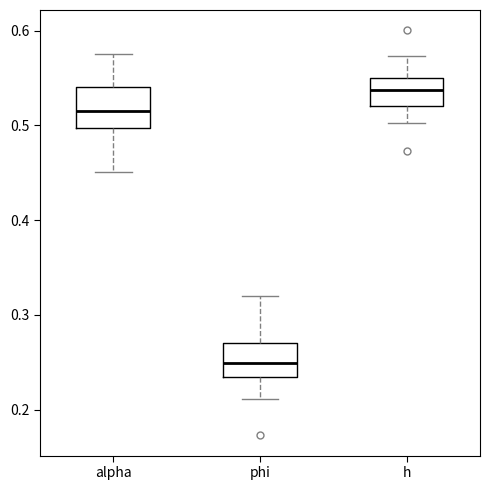

Which box's median line is the lowest?

phi